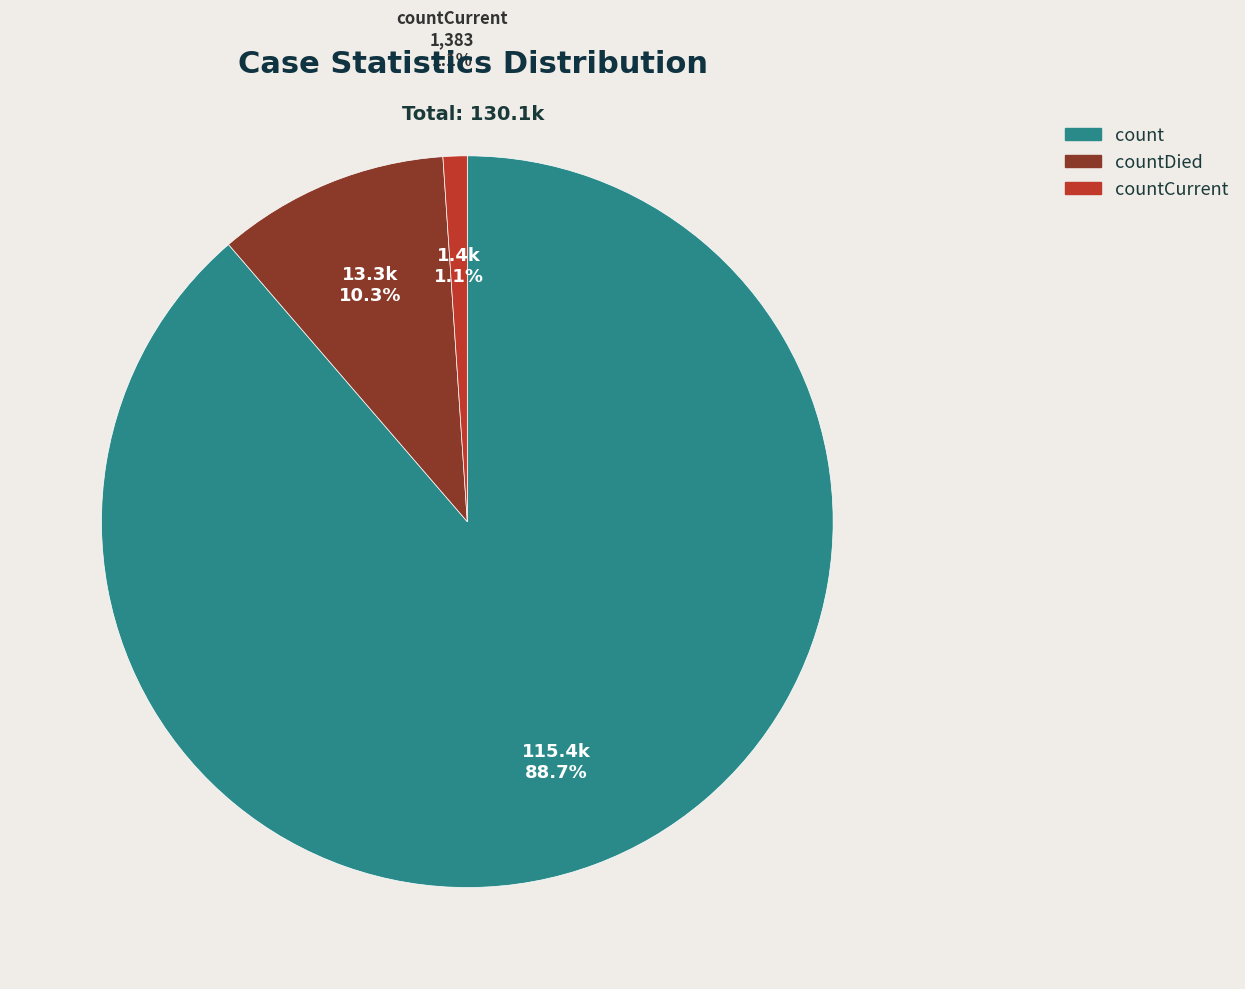

What is the total percentage of countCurrent and countDied?

11.3%